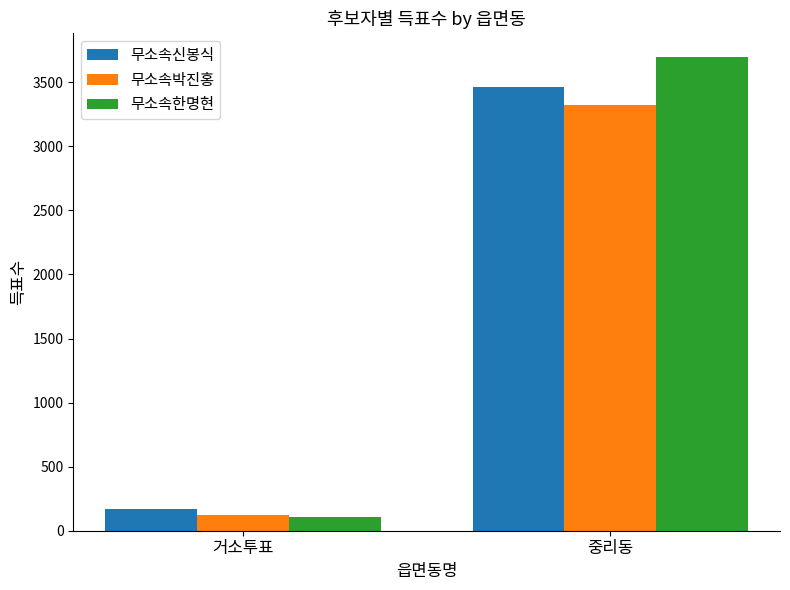

What is the total value across all series at 거소투표?

405